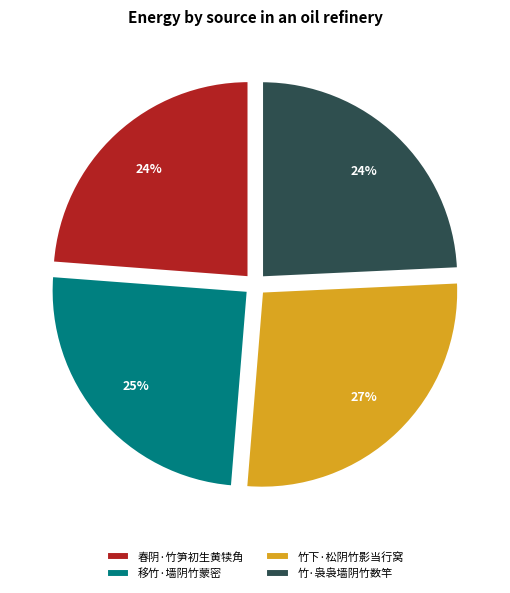

Does any single category account for the majority?

No